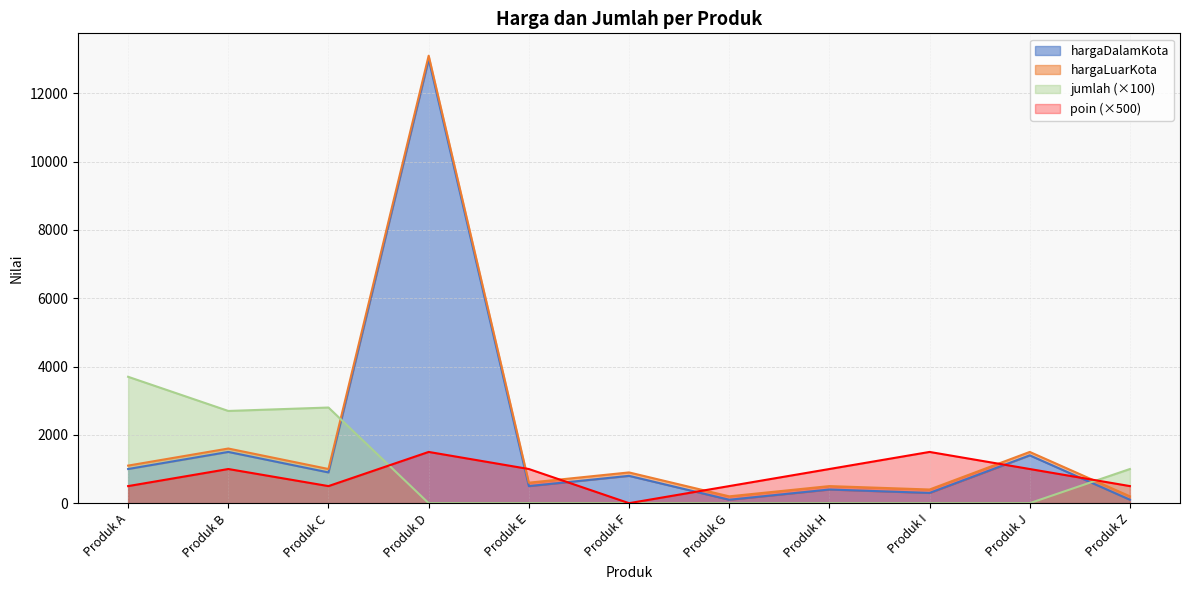

At which category does jumlah reach its first local valley?

Produk B